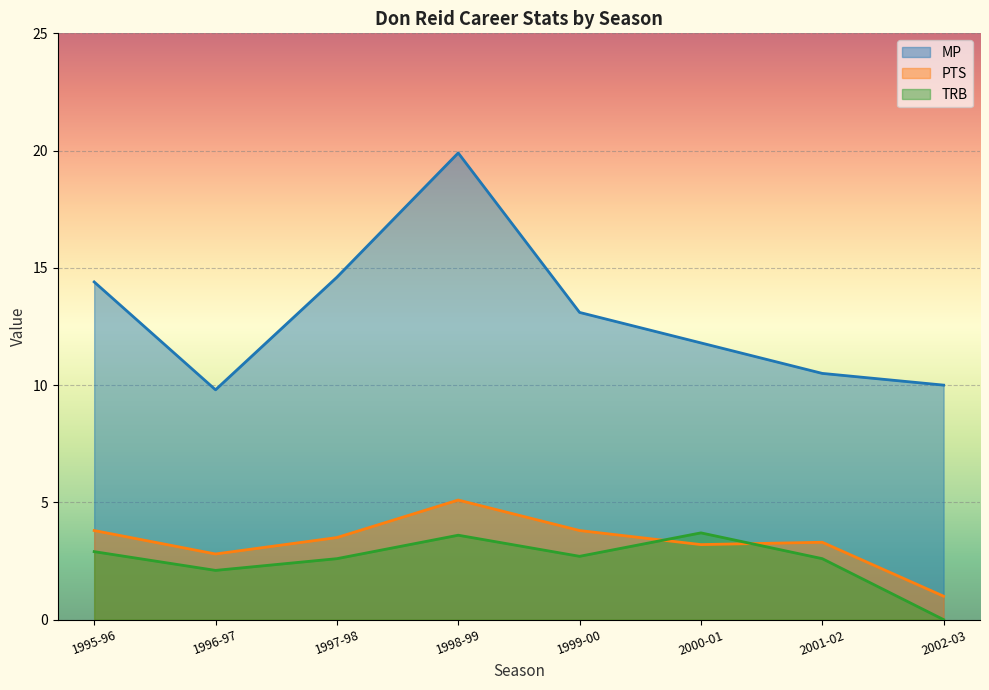

How many series are shown in this chart?

3